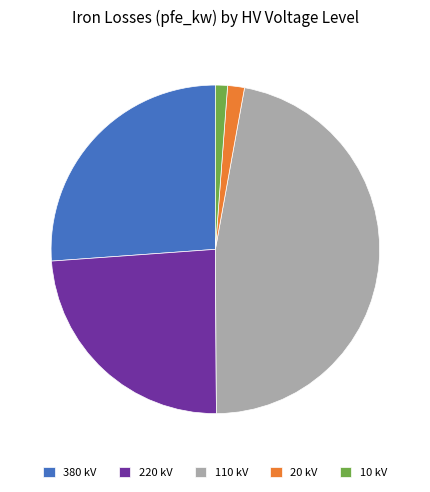

Is there any slice that represents more than half of the pie?

No